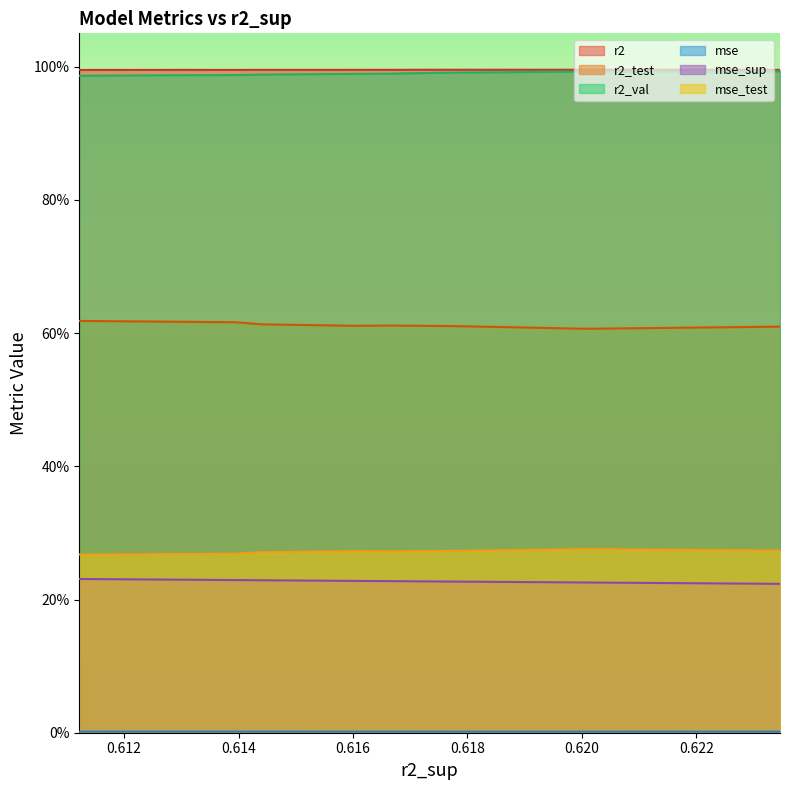

Does the chart display data point markers on the line(s)?

No